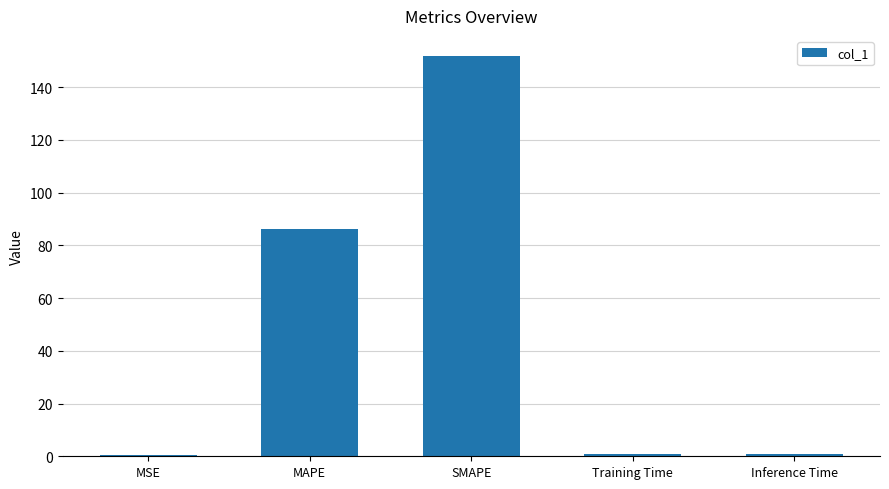

What is the difference between the maximum and minimum values?

151.2